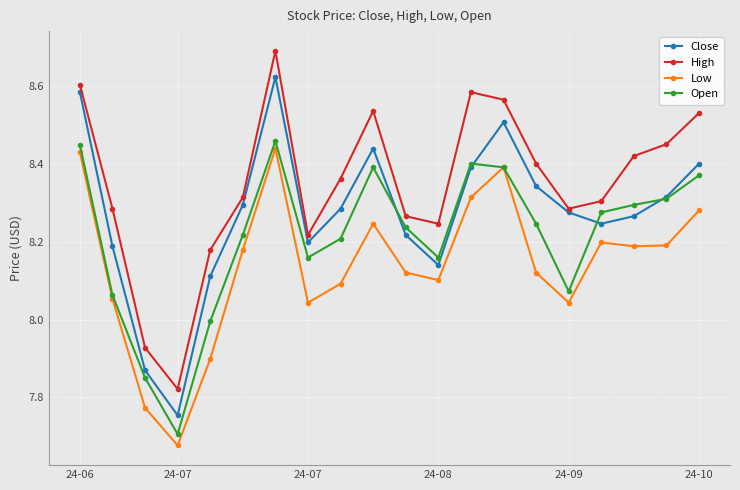

True or false: Open and High cross at least once.

False